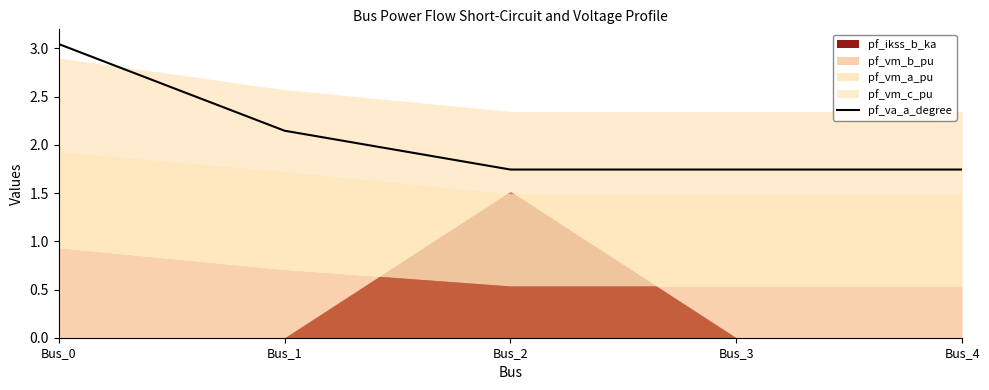

At which label is the value closest to 2?

Bus_1